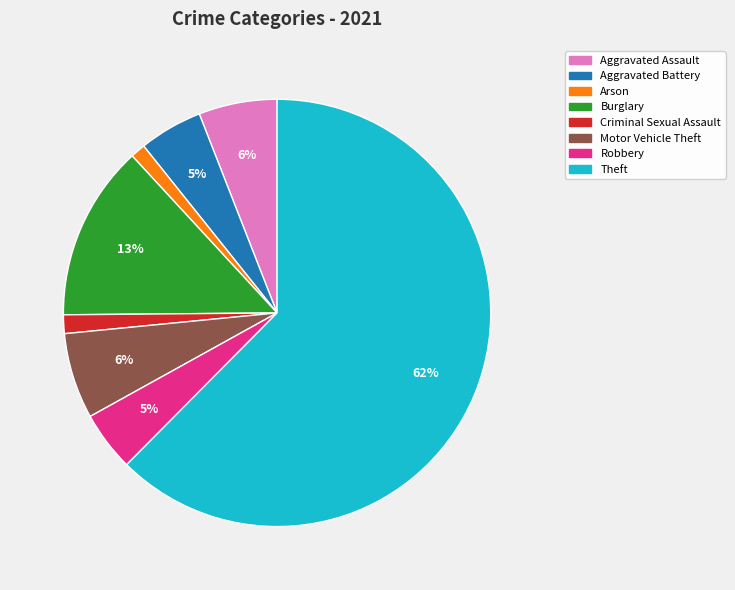

What is the ratio of the value at Aggravated Battery to the value at Aggravated Assault?

0.8